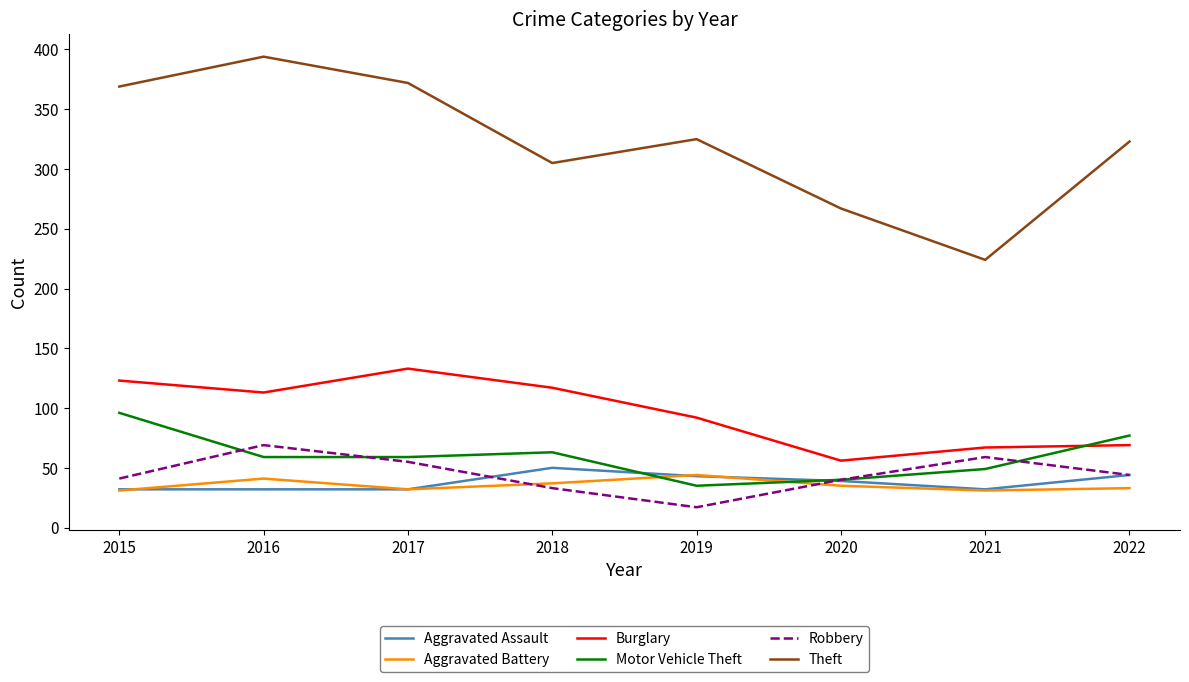

True or false: Theft and Aggravated Assault intersect in this chart.

False